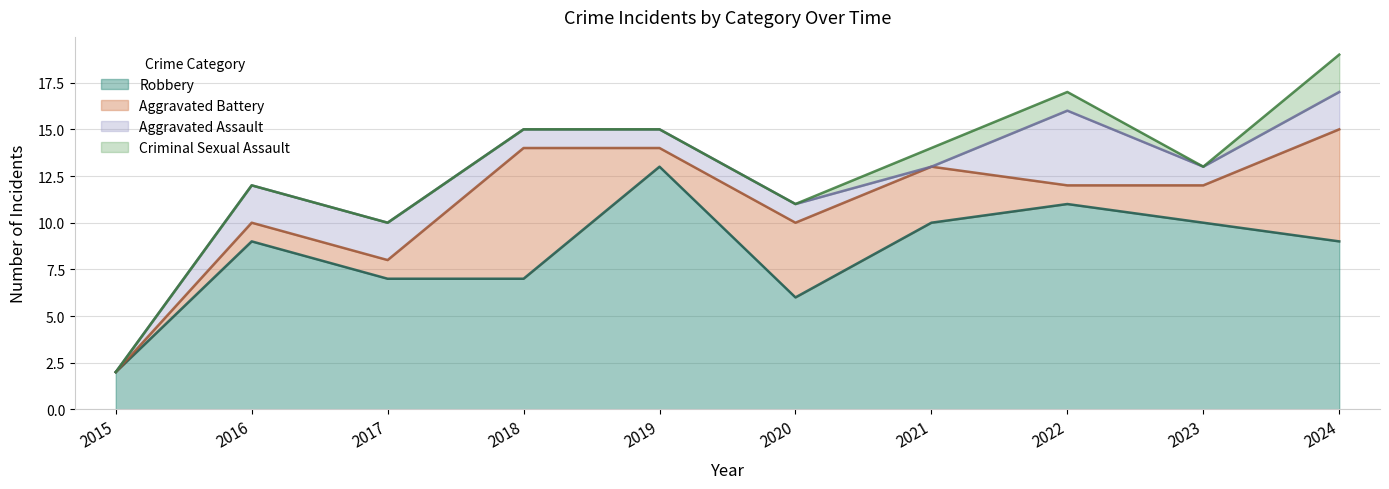

What is the sum of the Robbery values at 2023 and 2024?

19